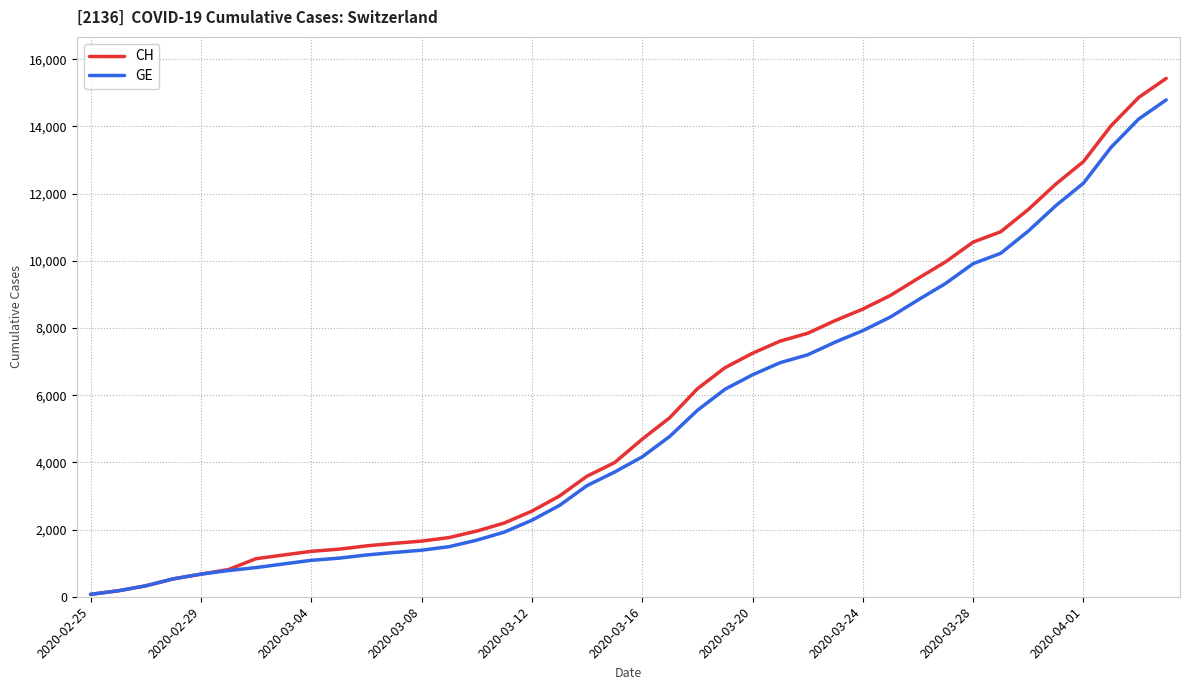

What is the maximum value shown in the chart?

15433